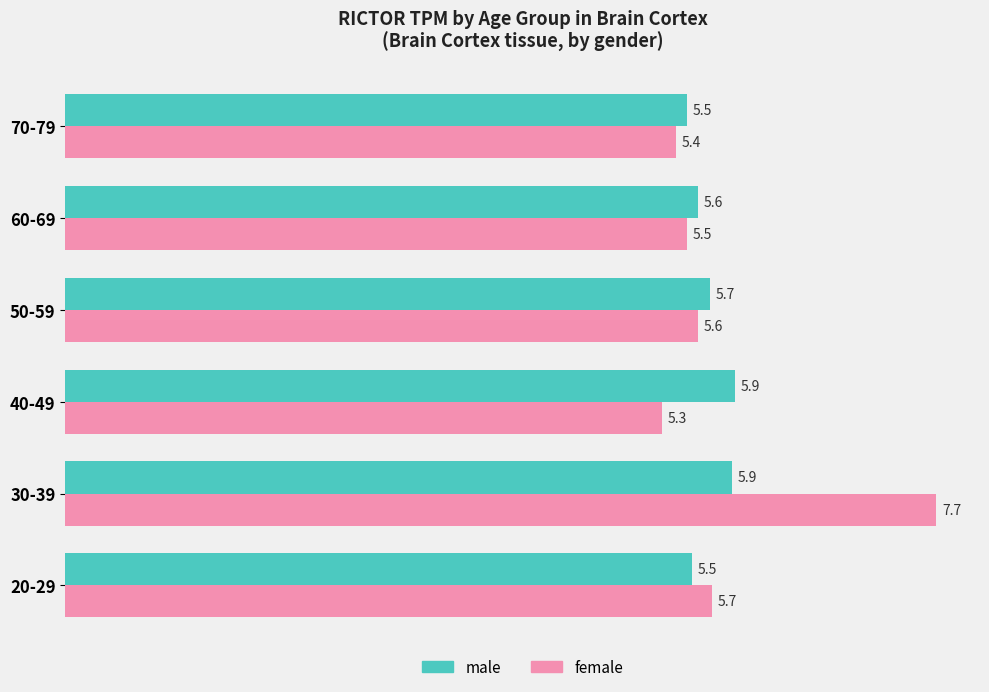

What is the difference between the maximum and minimum values in the male series?

0.4